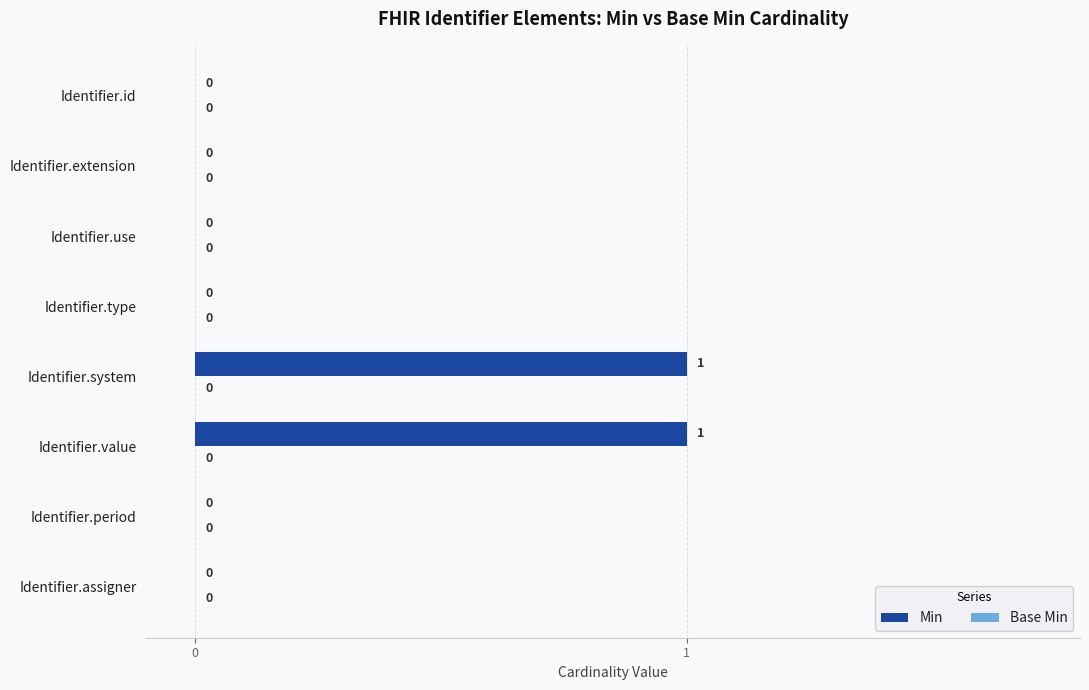

Are the bars horizontal?

Yes